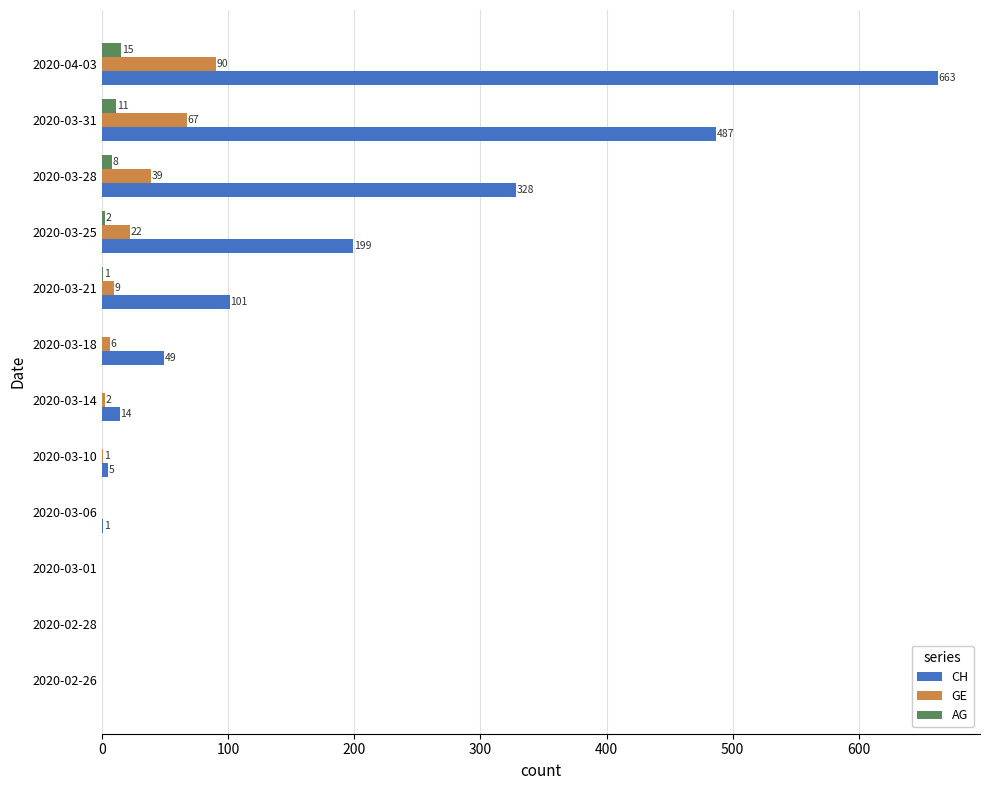

The value of AG at 2020-03-31 is 11. True or false?

True